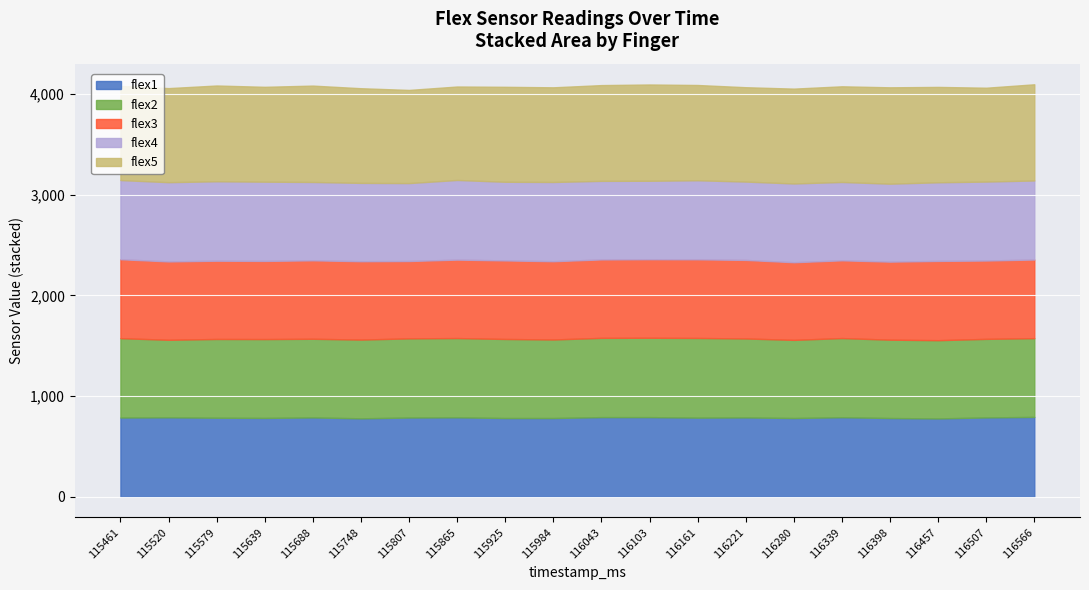

Reading left to right, what are all the values shown in this chart?

flex1: 115461=787	115520=789	115579=785	115639=783	115688=788	115748=779	115807=787	115865=789	115925=782	115984=782	116043=791	116103=791	116161=786	116221=788	116280=782	116339=790	116398=782	116457=778	116507=788	116566=793
flex2: 115461=788	115520=770	115579=782	115639=783	115688=781	115748=782	115807=786	115865=787	115925=785	115984=780	116043=787	116103=788	116161=791	116221=784	116280=776	116339=786	116398=778	116457=777	116507=780	116566=782
flex3: 115461=784	115520=778	115579=777	115639=776	115688=779	115748=778	115807=768	115865=779	115925=780	115984=777	116043=779	116103=780	116161=781	116221=780	116280=771	116339=772	116398=775	116457=787	116507=778	116566=781
flex4: 115461=786	115520=787	115579=789	115639=787	115688=778	115748=778	115807=774	115865=791	115925=781	115984=787	116043=780	116103=779	116161=785	116221=778	116280=782	116339=778	116398=774	116457=781	116507=784	116566=785
flex5: 115461=935	115520=934	115579=951	115639=942	115688=957	115748=940	115807=925	115865=928	115925=943	115984=940	116043=951	116103=956	116161=946	116221=937	116280=942	116339=950	116398=957	116457=947	116507=932	116566=955